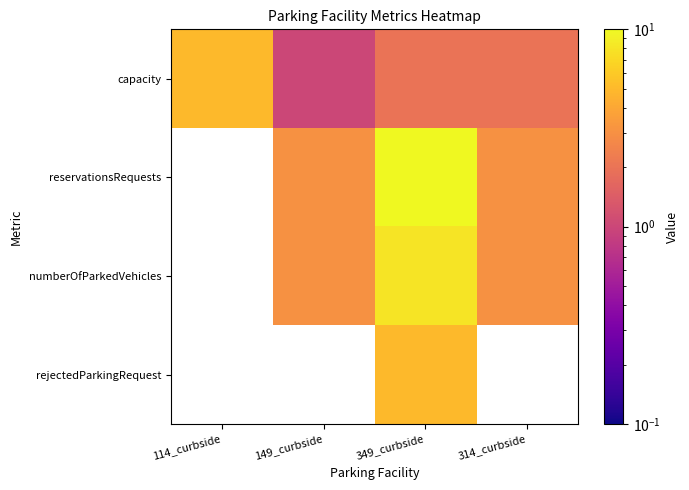

Which series changed the most between 114_curbside and 314_curbside?

capacity